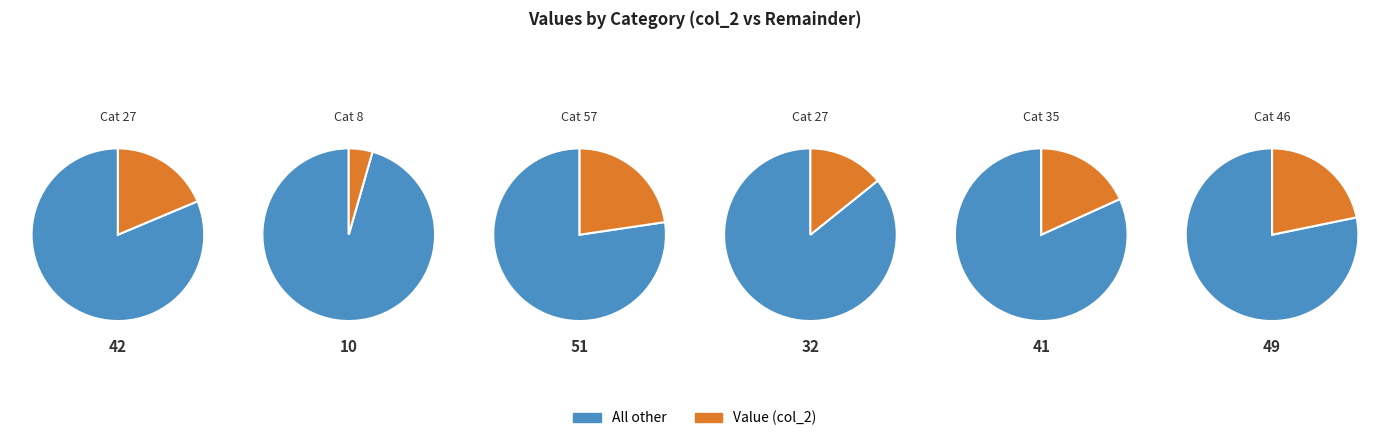

Count the number of slices in the pie.

6